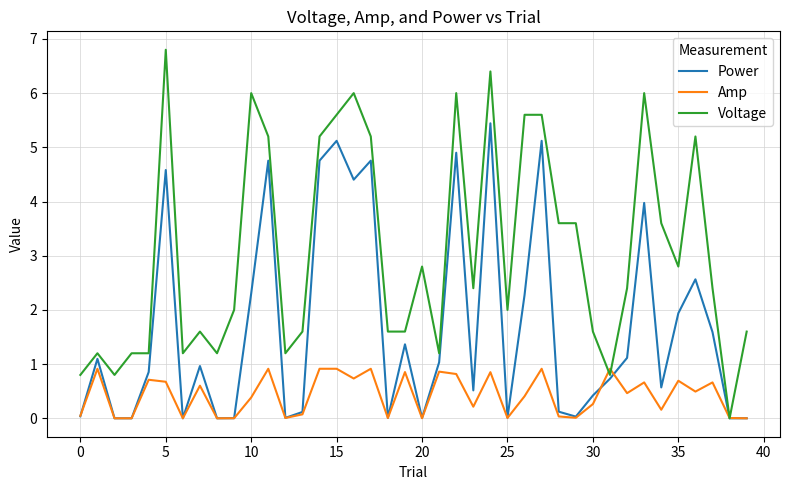

Rank the series by their average value, from lowest to highest.

Amp, Power, Voltage